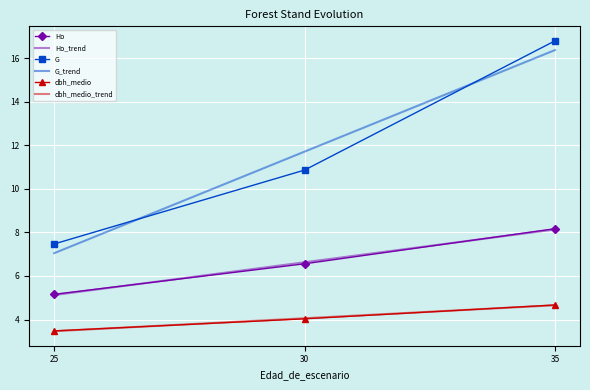

What is the average value of the Ho_trend series?

6.6